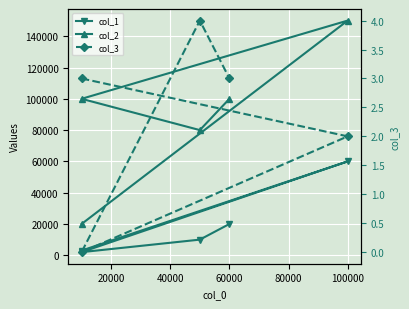

Which series has the largest range (max minus min)?

col_2